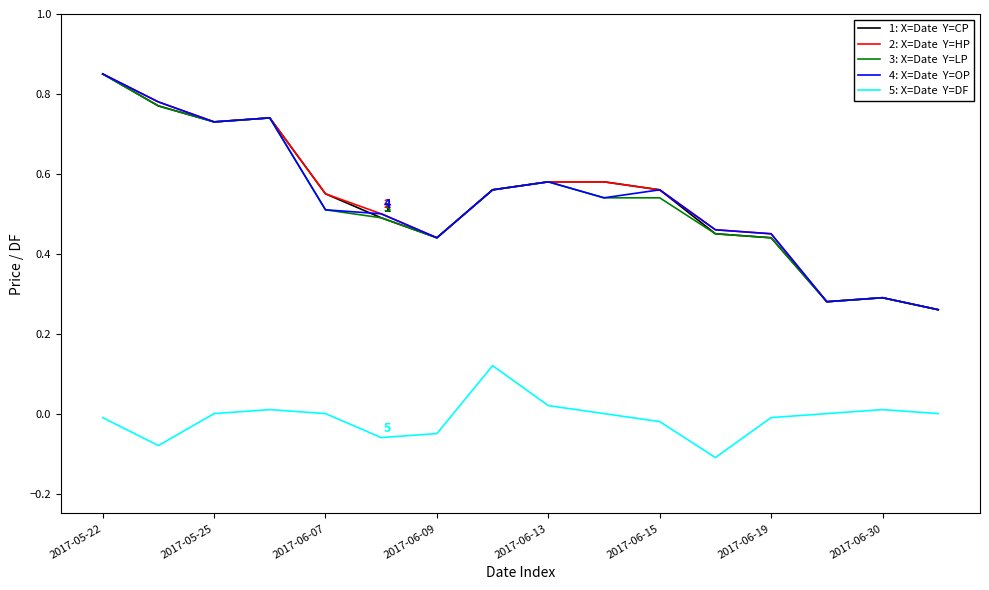

How many lines are shown in the chart?

5